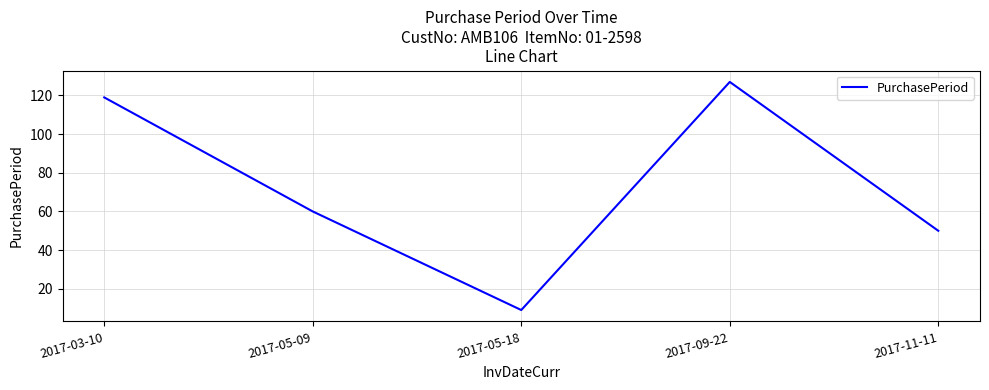

The chart shows a value of 26 at 2017-11-11. True or false?

False